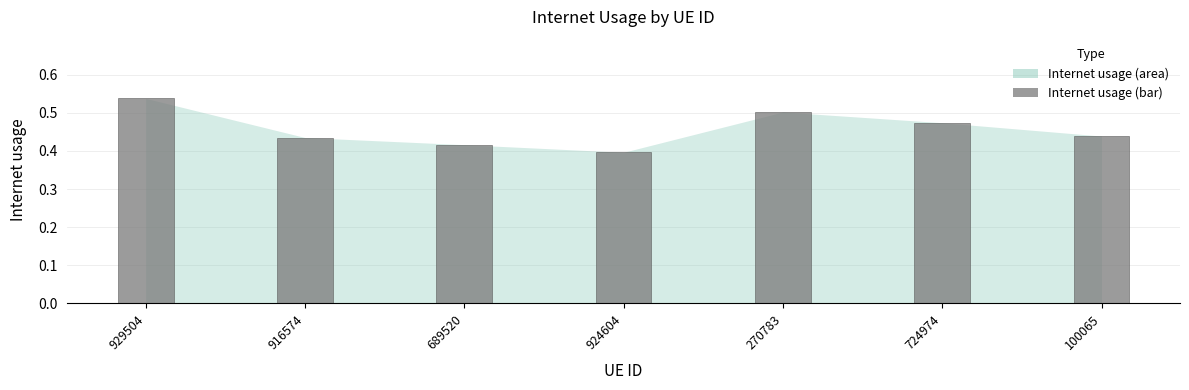

What is the sum of all values?

3.2